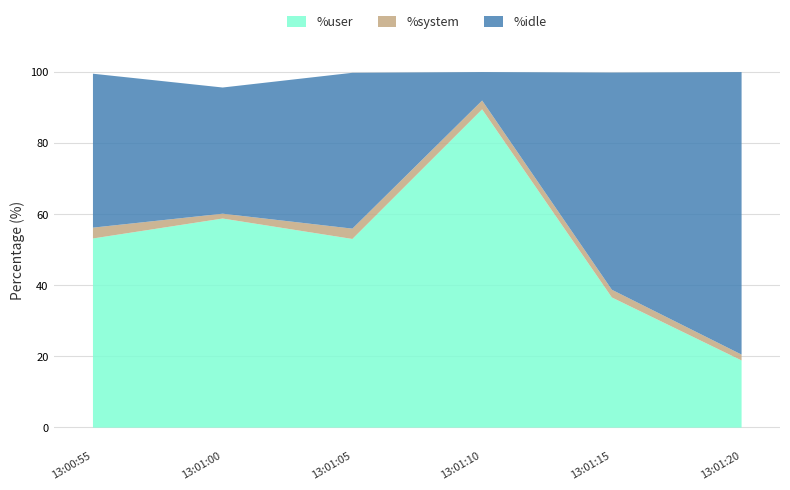

True or false: %idle has a value of 61.1 at 13:01:15.

True